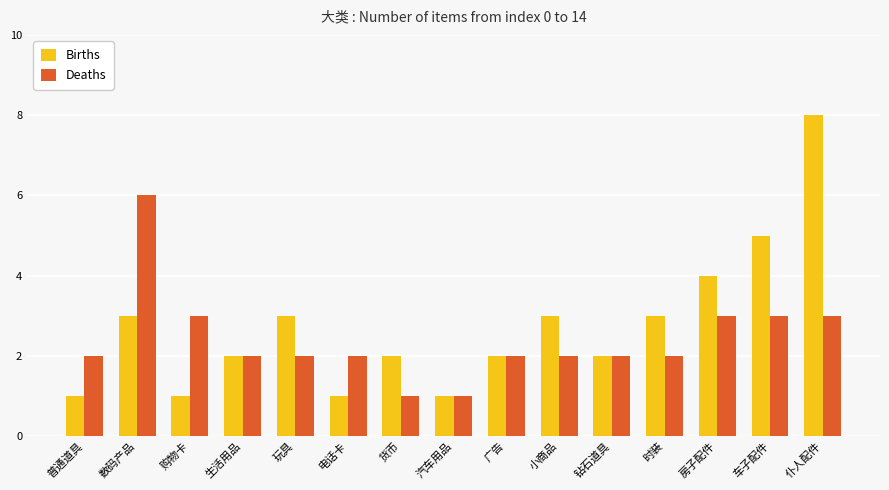

Which series has the largest range (max minus min)?

Births